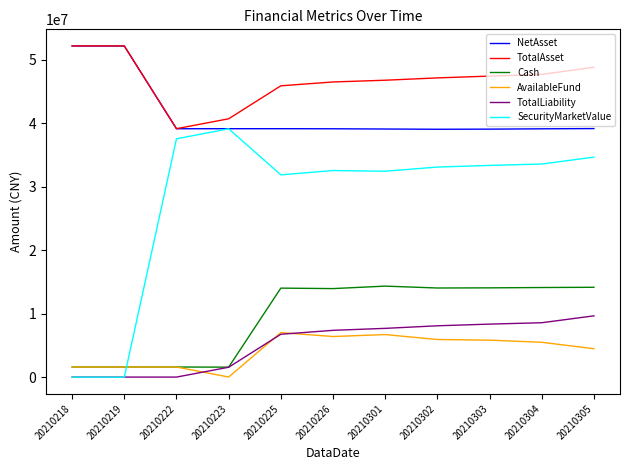

True or false: AvailableFund and NetAsset cross at least once.

False